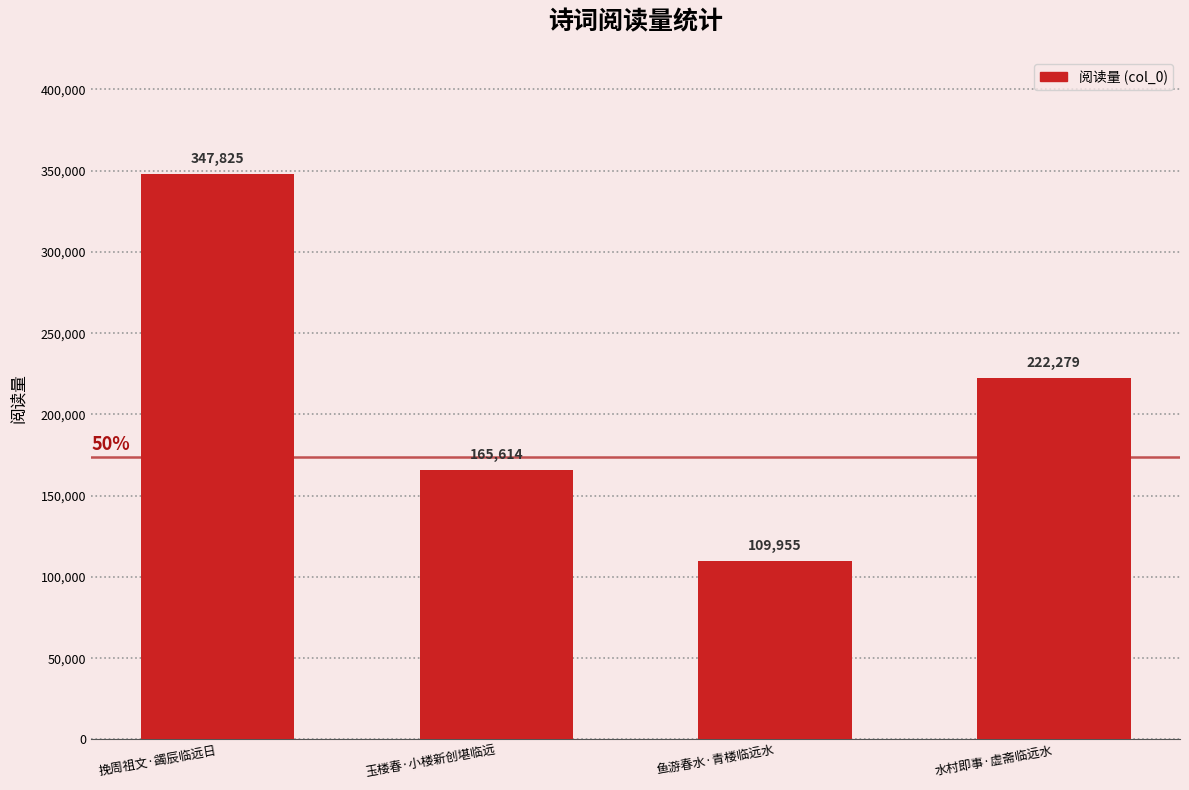

What is the average value?

211418